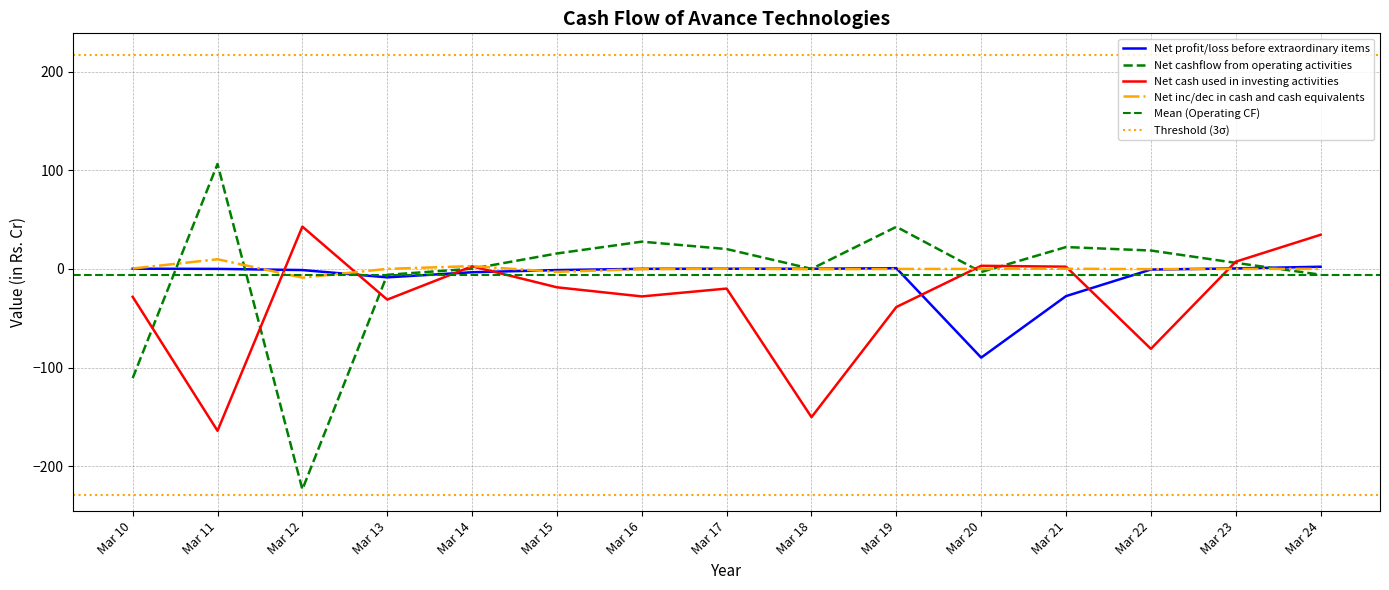

How many data points in Net cash used in investing activities are above -19?

7